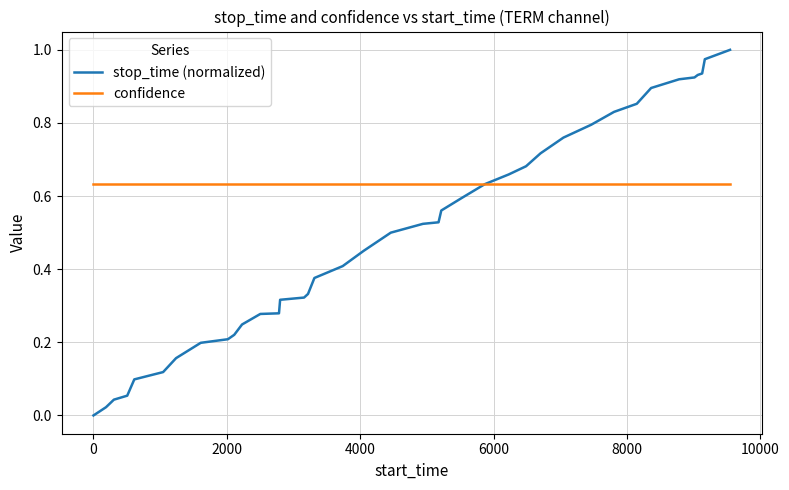

List the series in order of their overall mean, highest first.

confidence, stop_time (normalized)